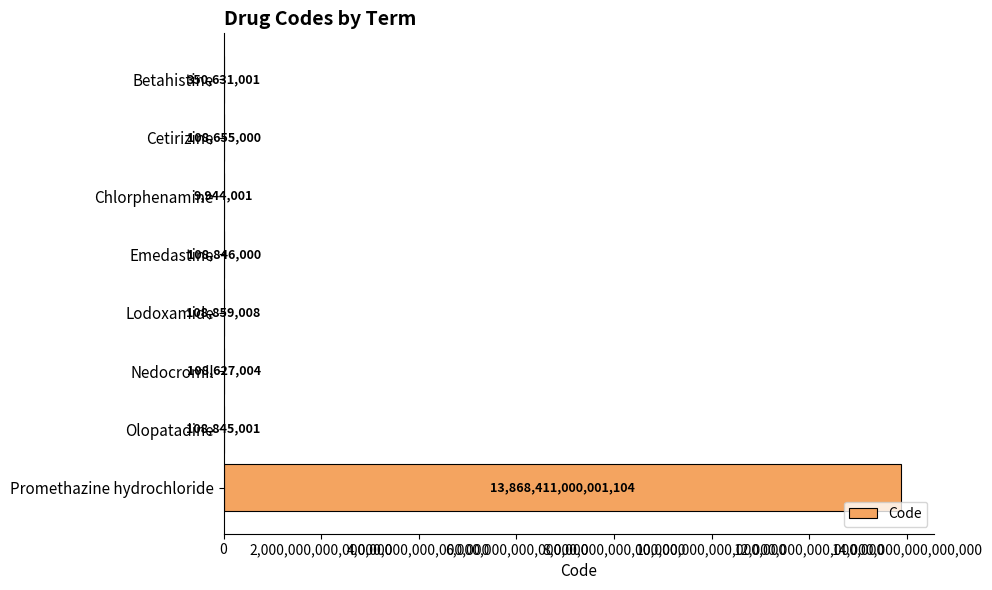

The value at Promethazine hydrochloride is 13868411000001104. True or false?

True